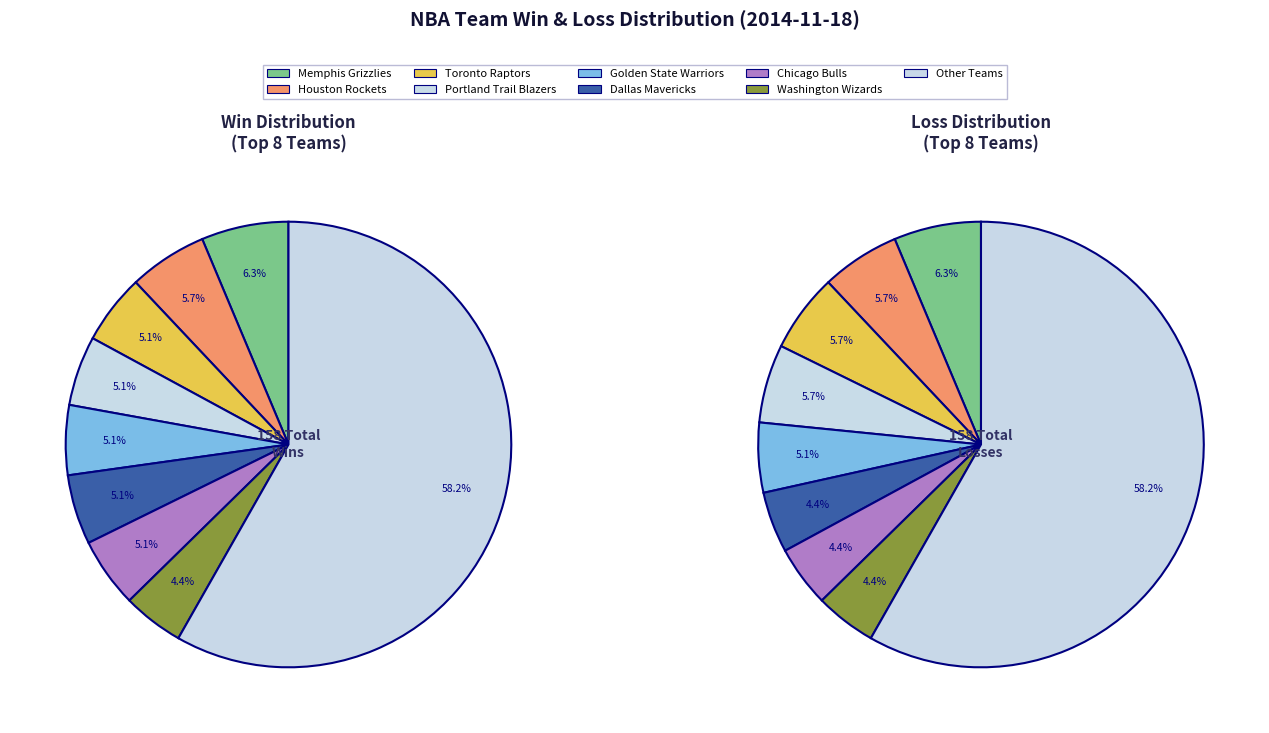

Rank the series at Phoenix Suns from lowest to highest value.

Losses, Wins